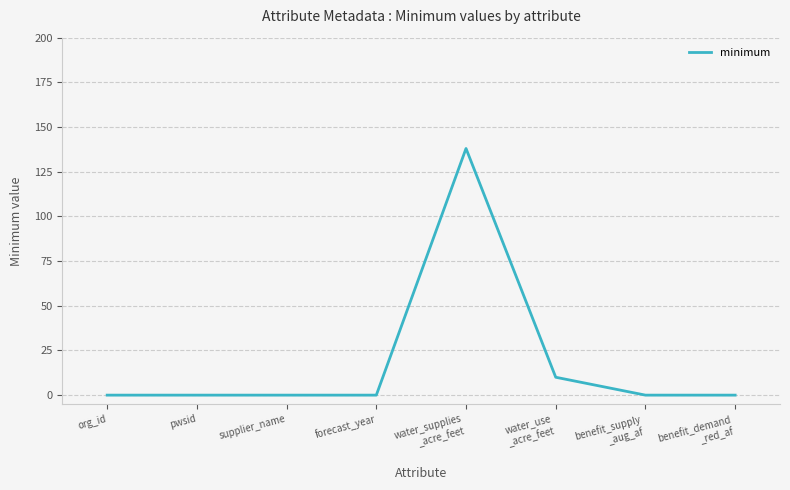

Reading left to right, extract all data points from this chart.

0.0	0.0	0.0	0.0	138.0	10.0	0.0	0.0